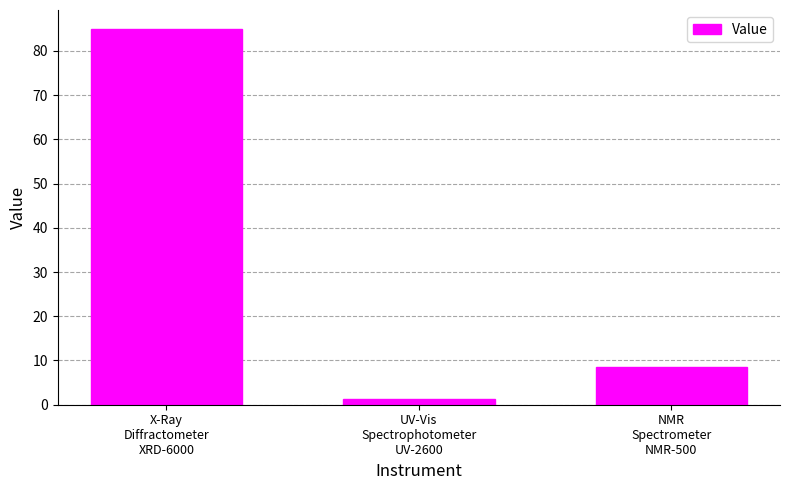

What is the label of the 1st bar from the left?

X-Ray
Diffractometer
XRD-6000